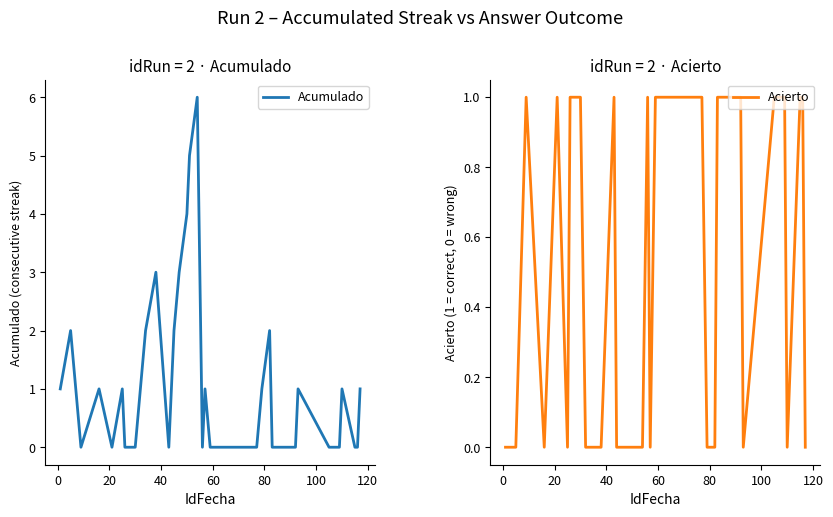

True or false: Acierto has a value of 0 at 16.

False